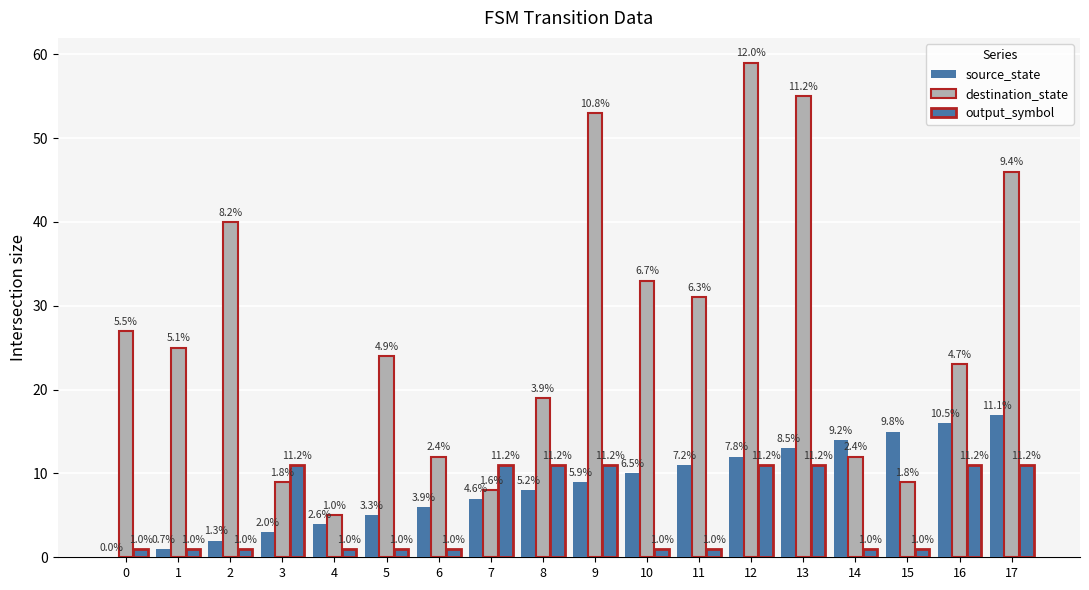

Reading left to right, list all the values displayed in this chart.

source_state: 0=0	1=1	2=2	3=3	4=4	5=5	6=6	7=7	8=8	9=9	10=10	11=11	12=12	13=13	14=14	15=15	16=16	17=17
destination_state: 0=27	1=25	2=40	3=9	4=5	5=24	6=12	7=8	8=19	9=53	10=33	11=31	12=59	13=55	14=12	15=9	16=23	17=46
output_symbol: 0=1	1=1	2=1	3=11	4=1	5=1	6=1	7=11	8=11	9=11	10=1	11=1	12=11	13=11	14=1	15=1	16=11	17=11